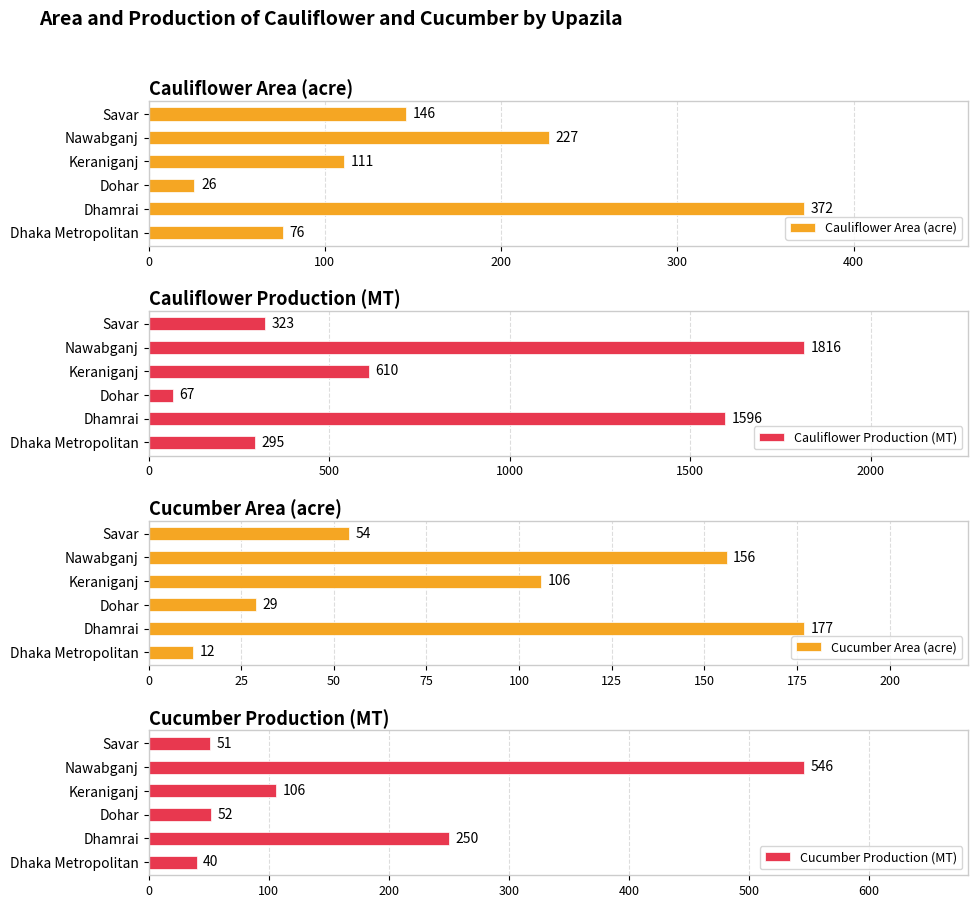

How many Cauliflower Area (acre) values are between 76 and 227?

4